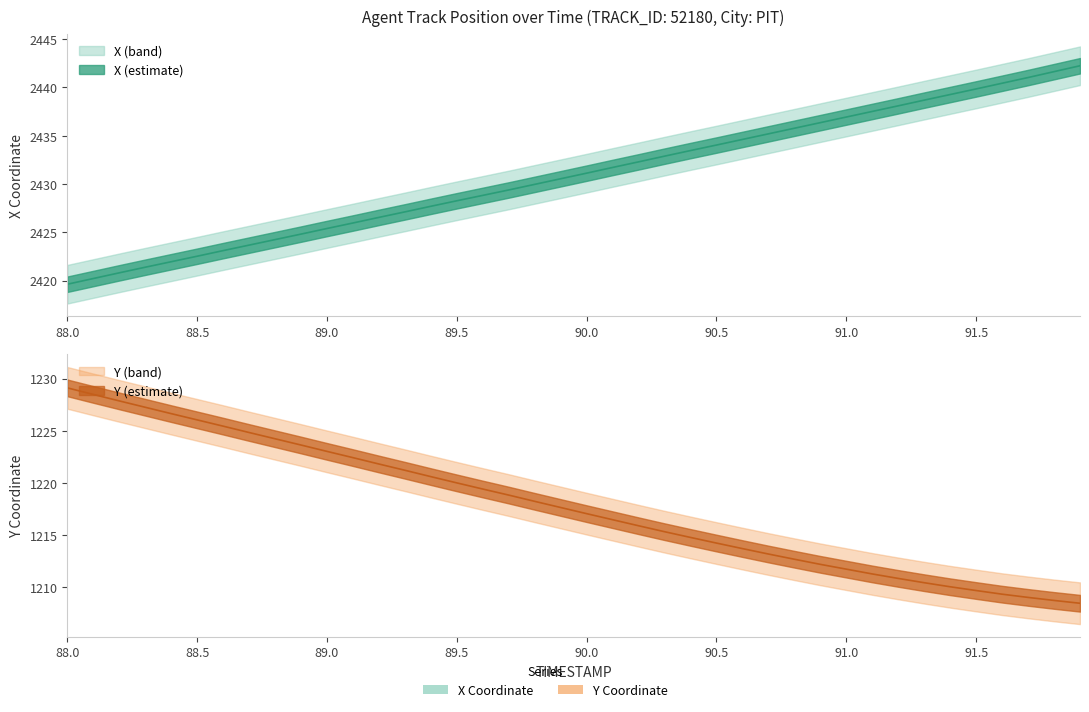

What is the sum of all X values?

97235.4